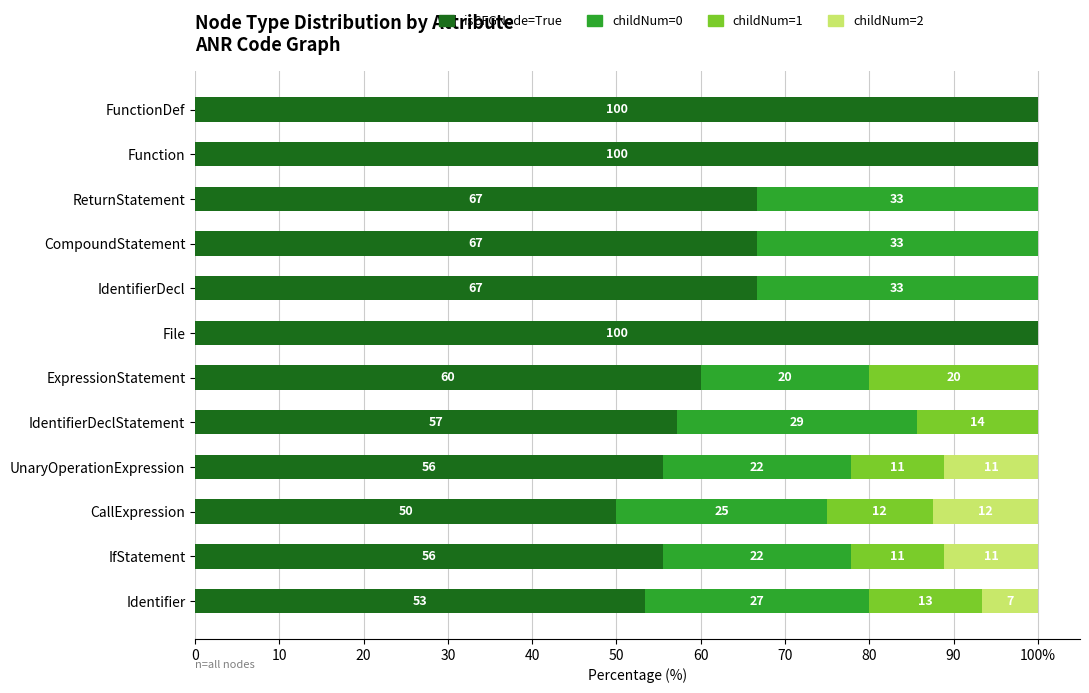

What are all the series names shown in the legend?

isCFGNode=True, childNum=0, childNum=1, childNum=2